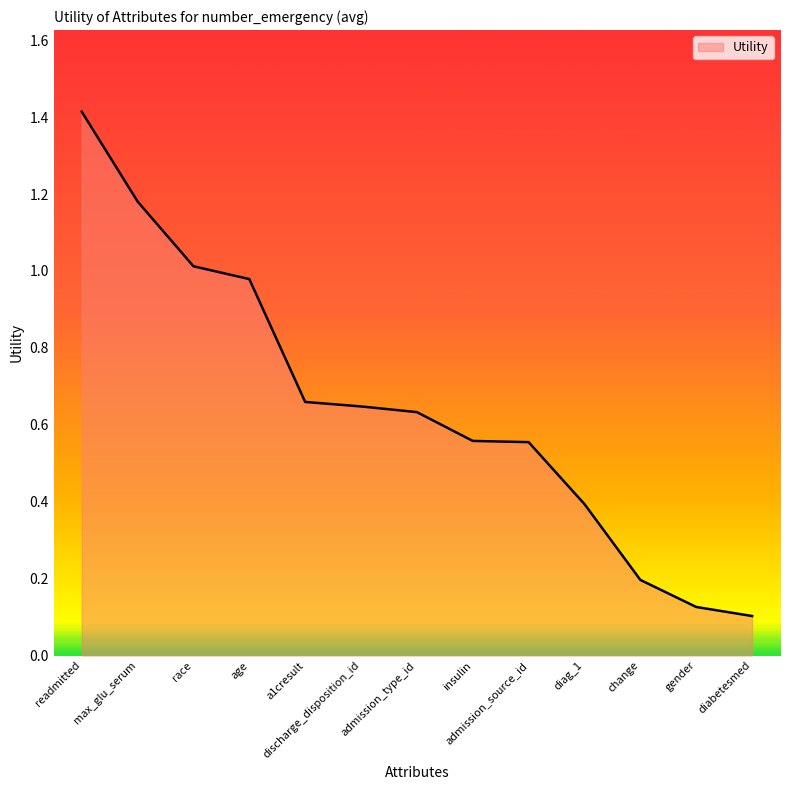

Which has a higher value, readmitted or change?

readmitted